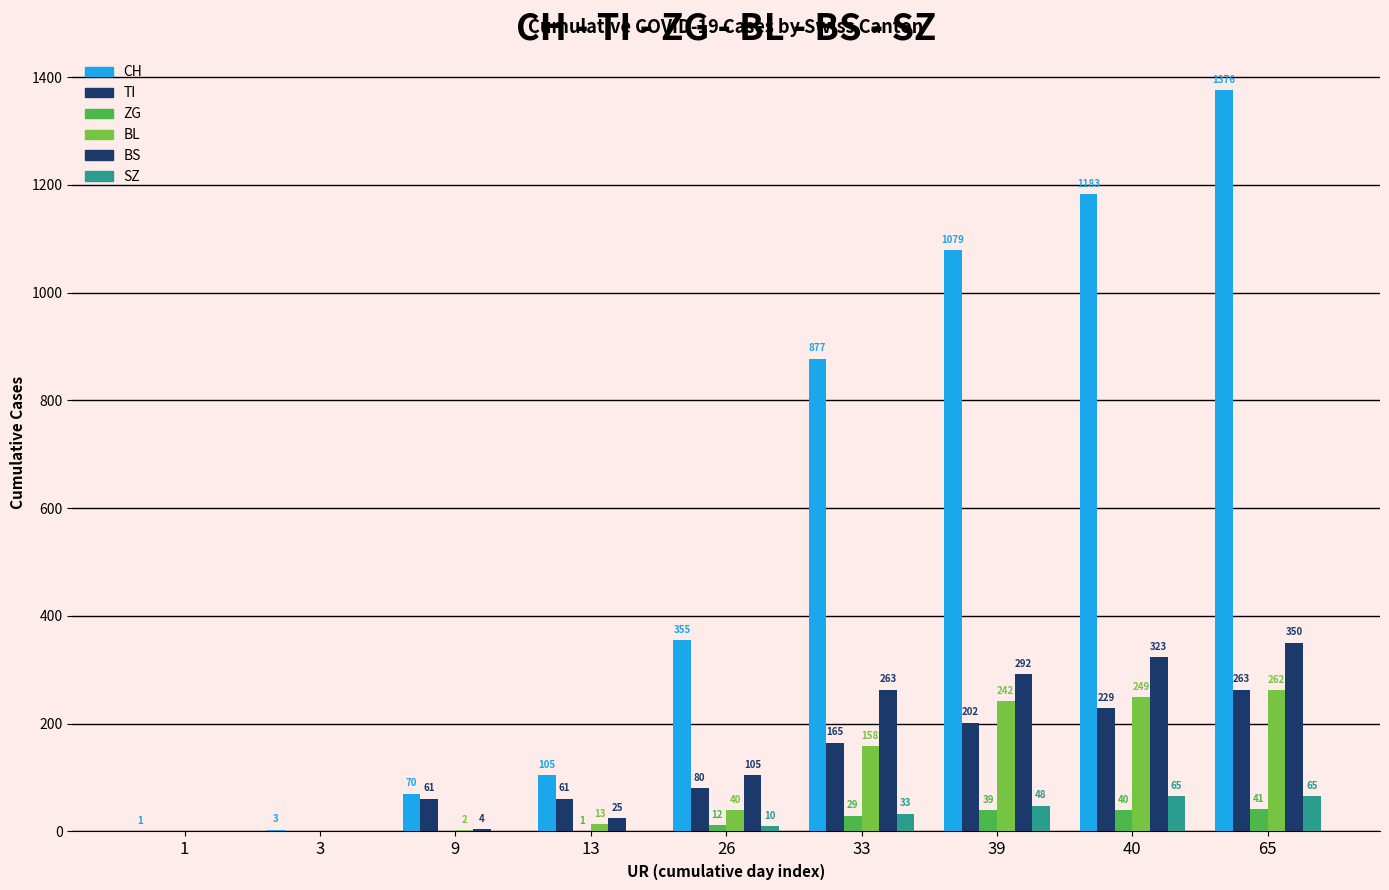

How many groups of bars are there?

9